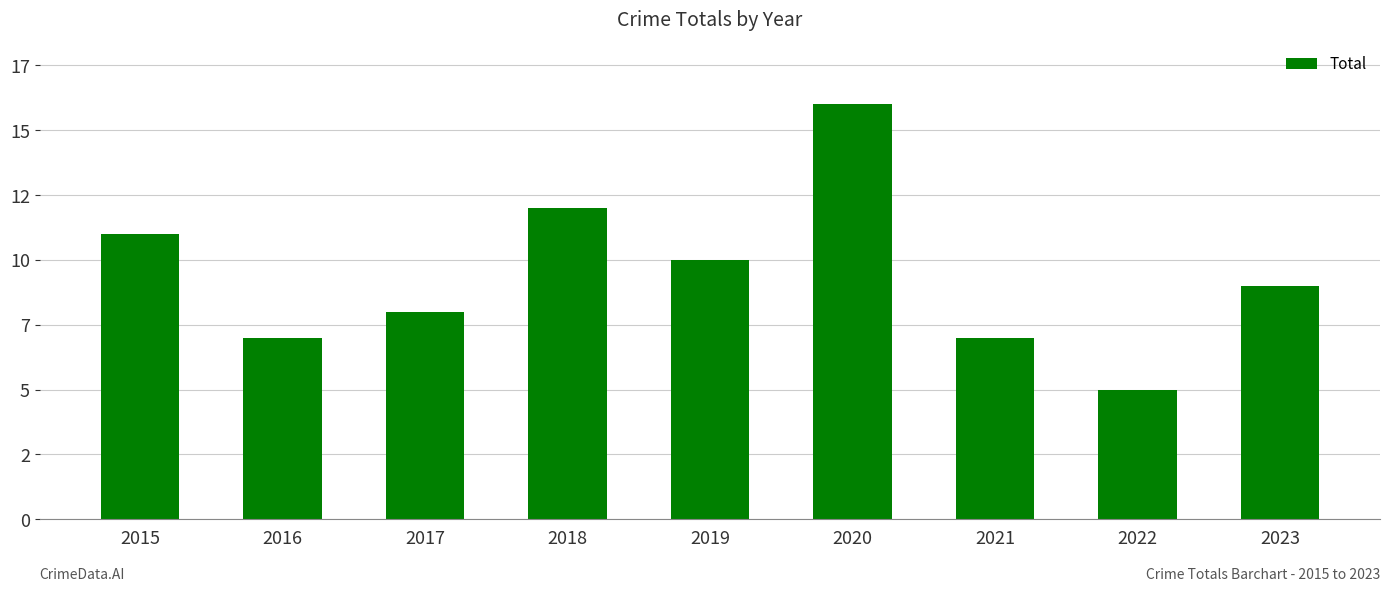

What is the change in value from 2015 to 2016?

-4